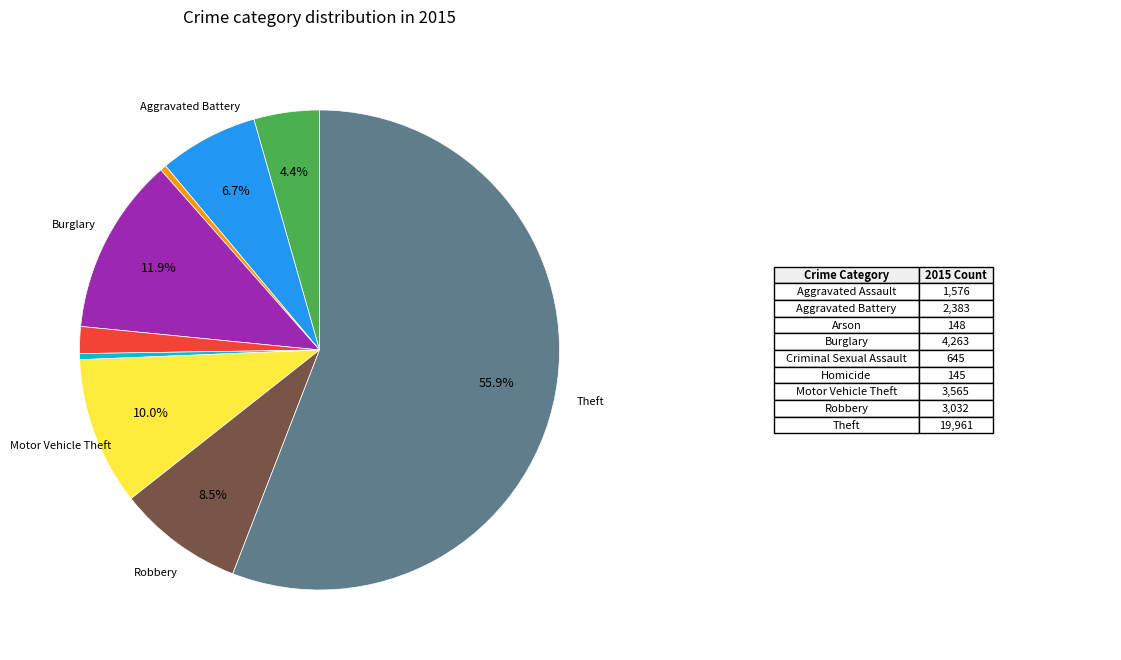

Is there any slice that represents more than half of the pie?

Yes